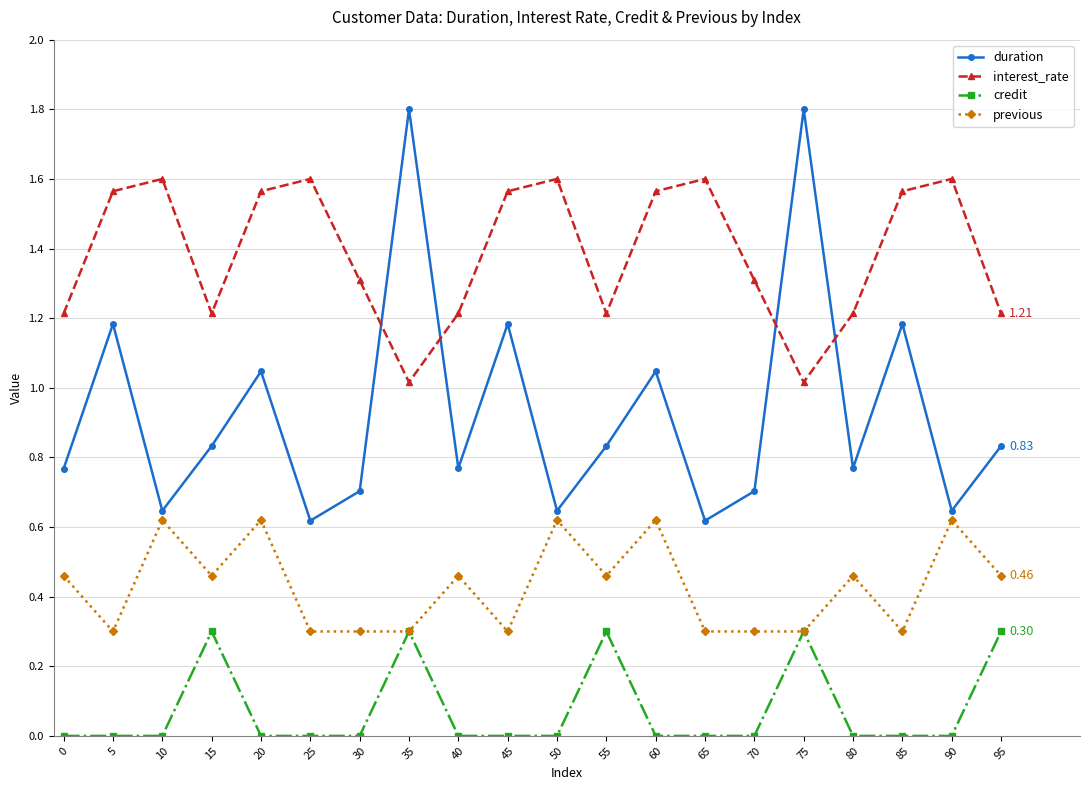

At 20, list the series in order from largest to smallest.

interest_rate, duration, previous, credit